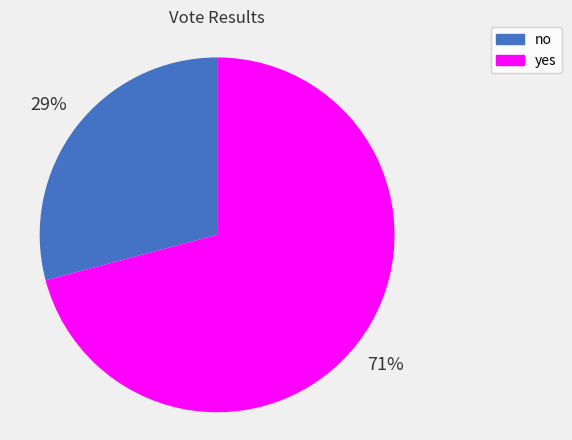

To the nearest percent, what percentage of the pie is yes?

71%